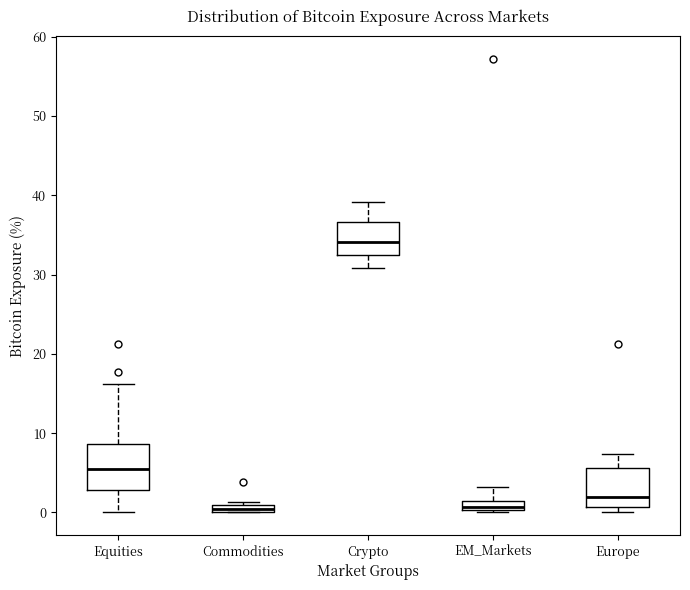

Where does the upper whisker of the box for EM_Markets end on the y-axis? The values are not printed on the chart, so give them approximately, as read against the axis.

3